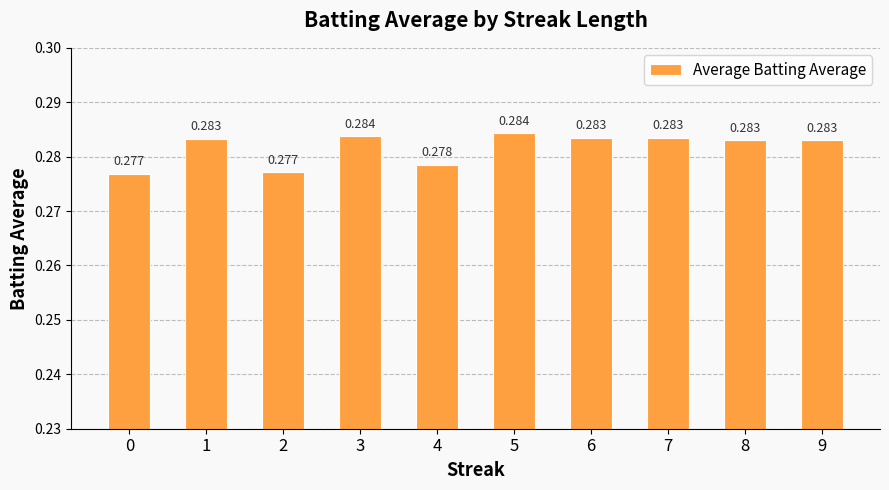

At which category does the chart reach its peak across all series?

5